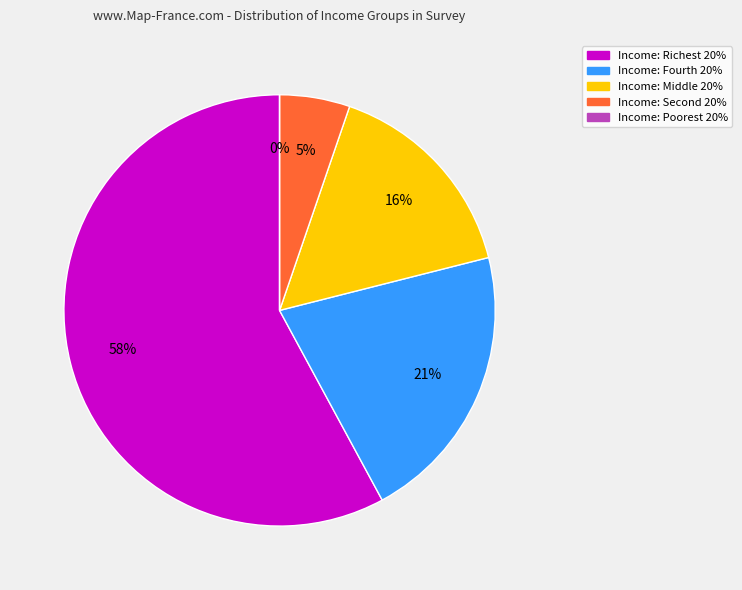

Is it true that Middle_20% is 1% of the pie?

False